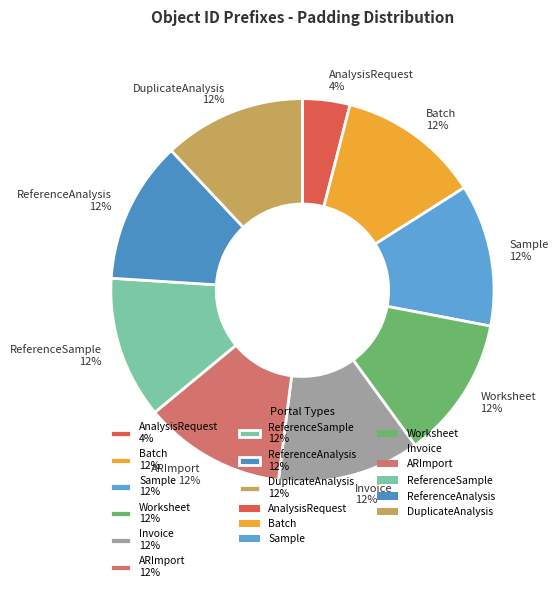

Approximately how many times larger is the value at ARImport compared to Invoice?

1.0